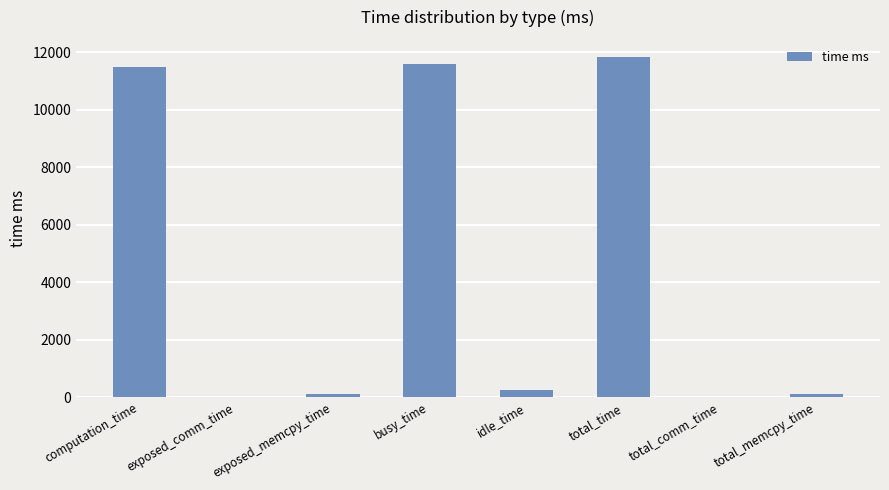

Reading left to right, transcribe all the data shown in this chart.

11472.9	0.0	108.6	11581.5	259.8	11841.3	0.0	108.6